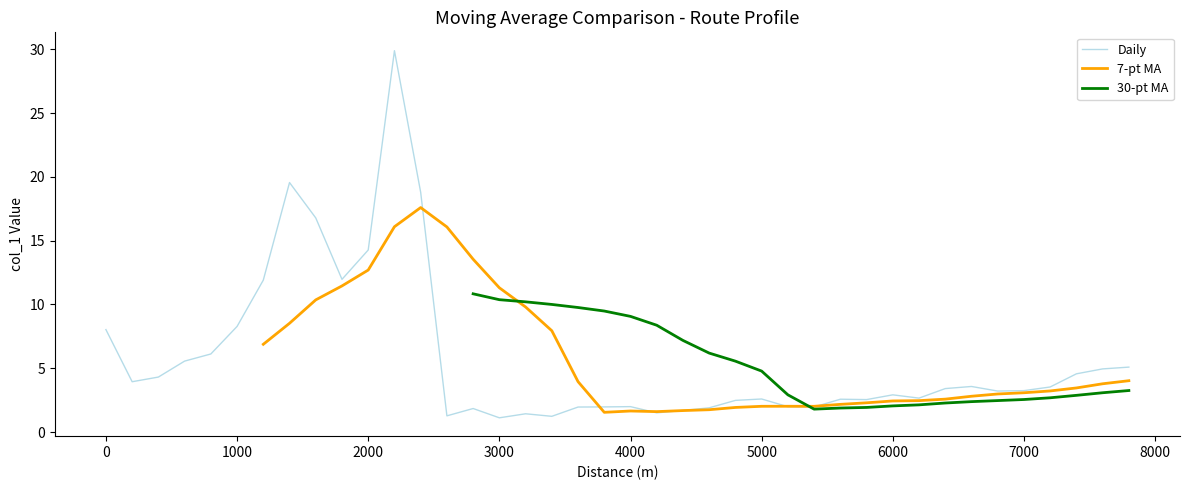

Does the chart have visible grid lines?

No